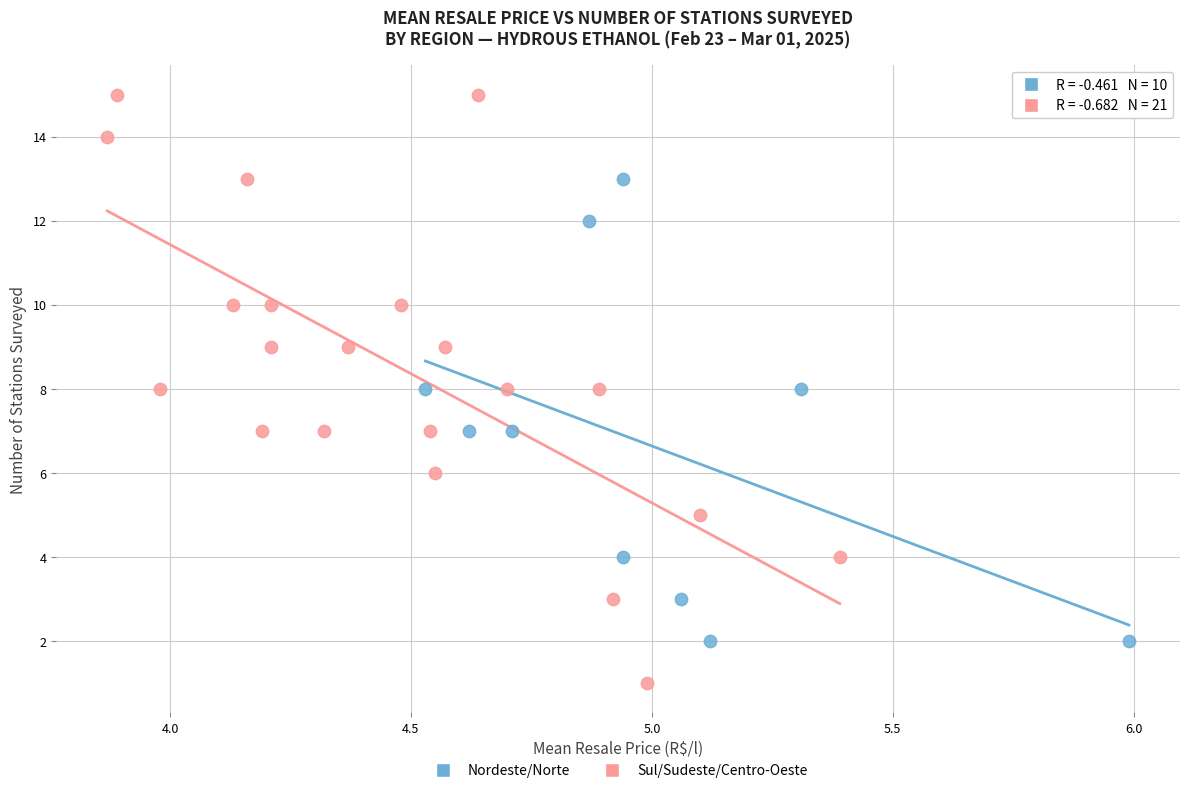

Which series has the largest Y range (max minus min)?

Sul/Sudeste/Centro-Oeste